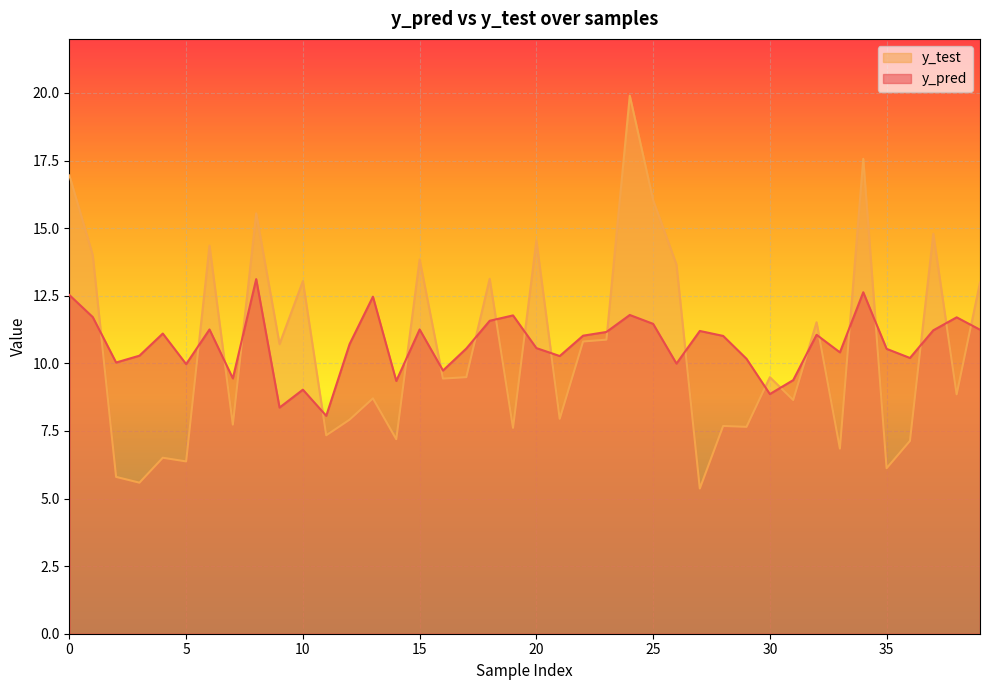

Which series changed the most between 3 and 26?

y_test